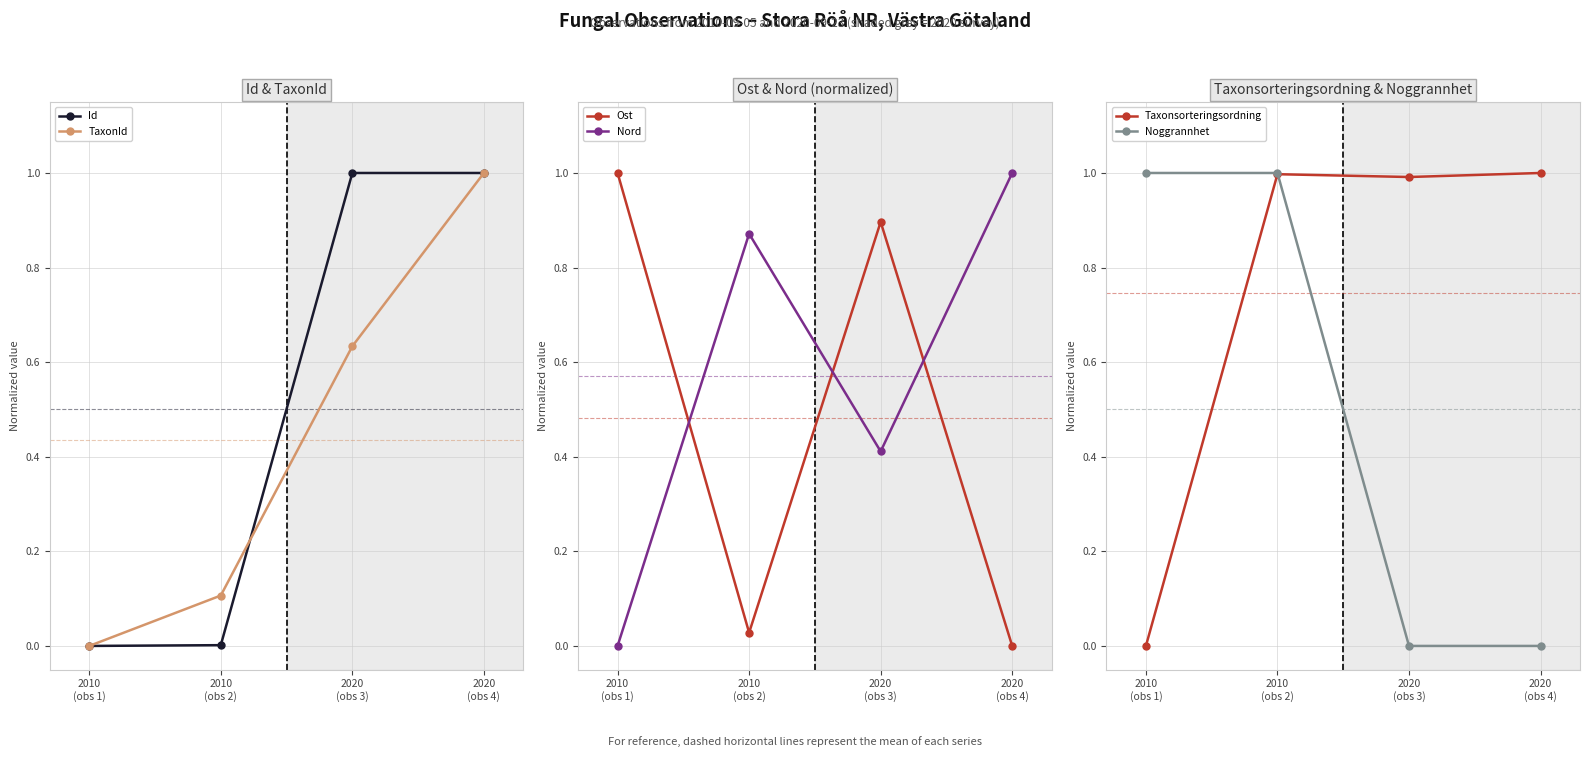

What is the total value across all series at 2020
(obs 4)?

4.0